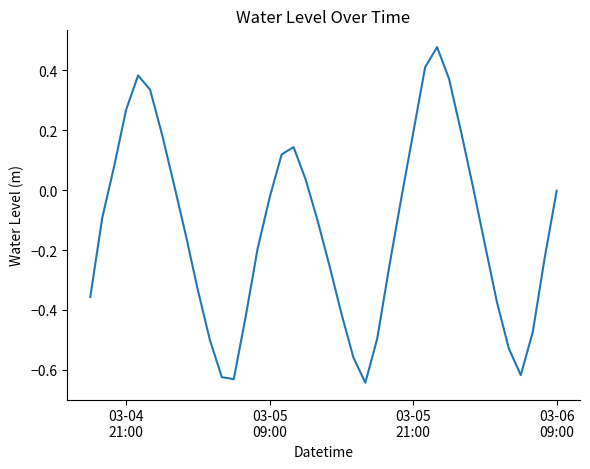

What is the difference between the maximum and minimum values?

1.1